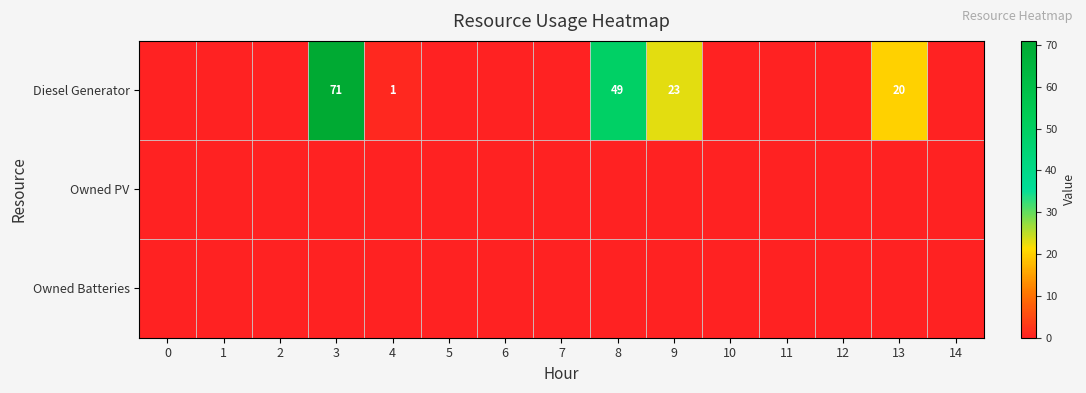

True or false: row_0 has a value of 0 at 2.

True